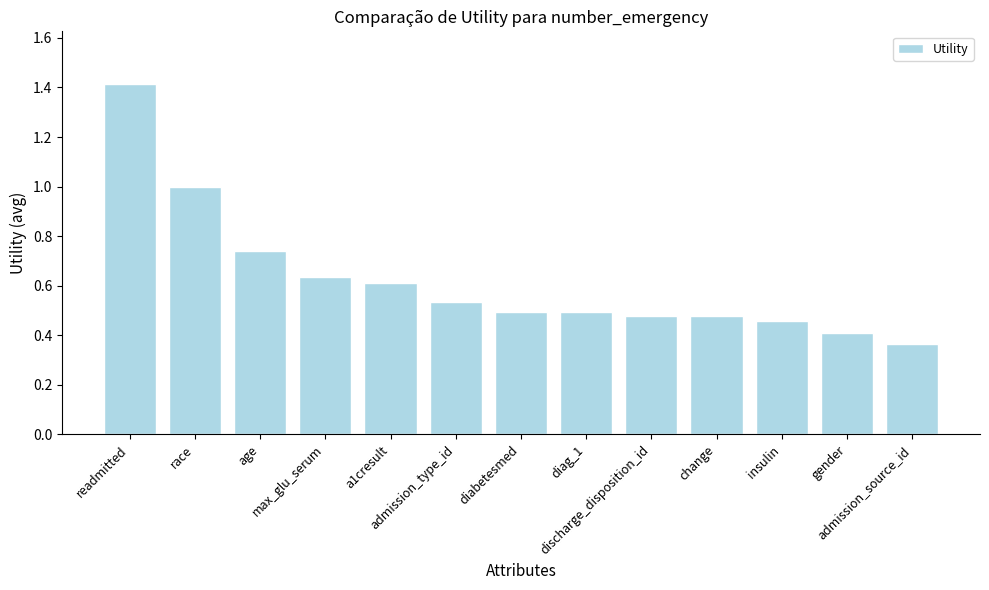

What is the greatest value displayed?

1.4